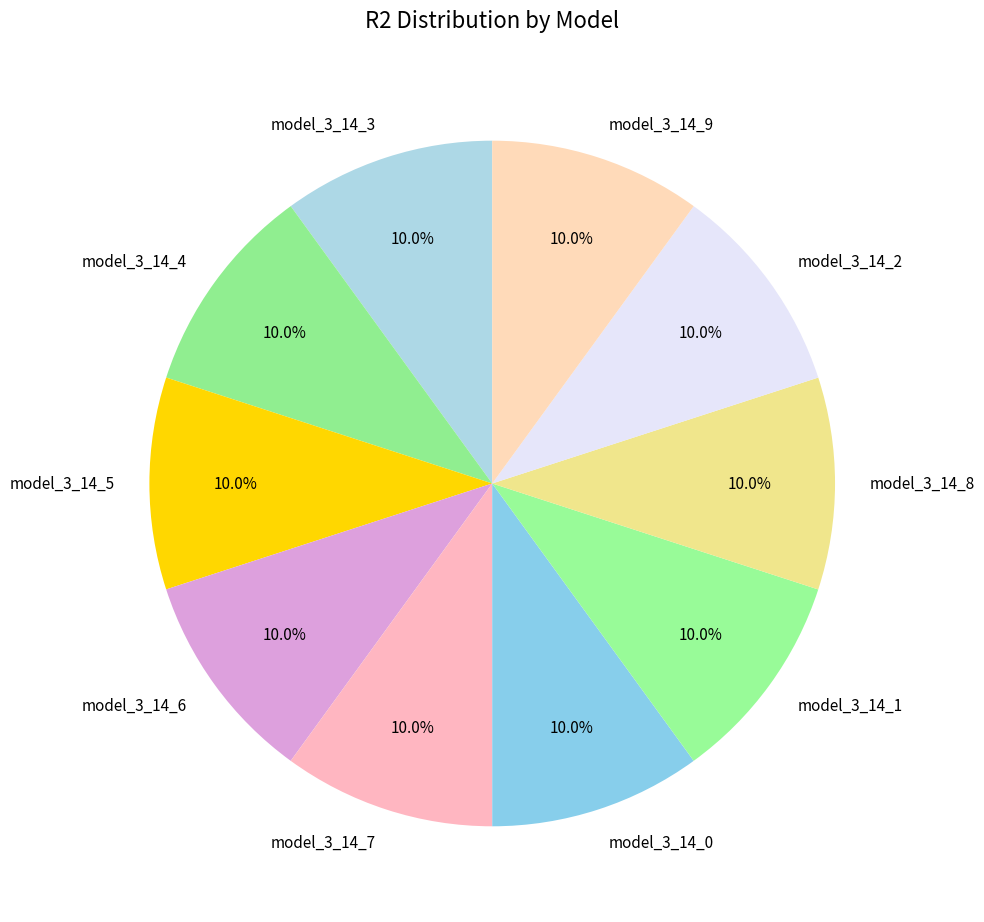

True or false: model_3_14_5 accounts for 25% of the total.

False